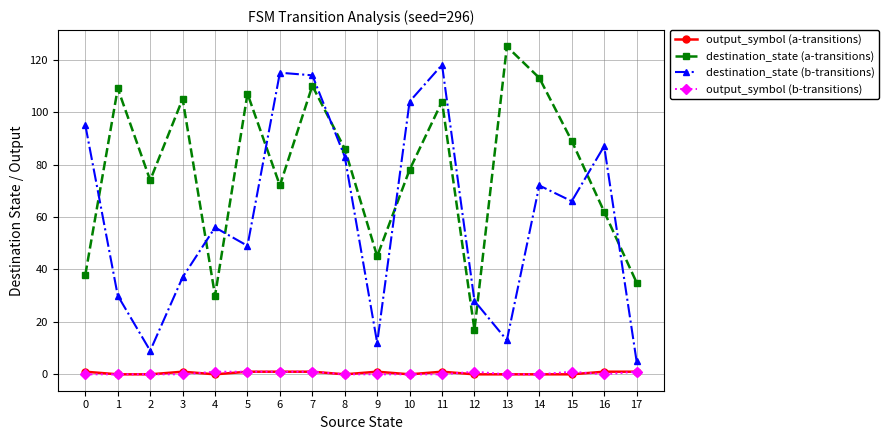

True or false: destination_state (a-transitions) has a value of 135 at 10.

False